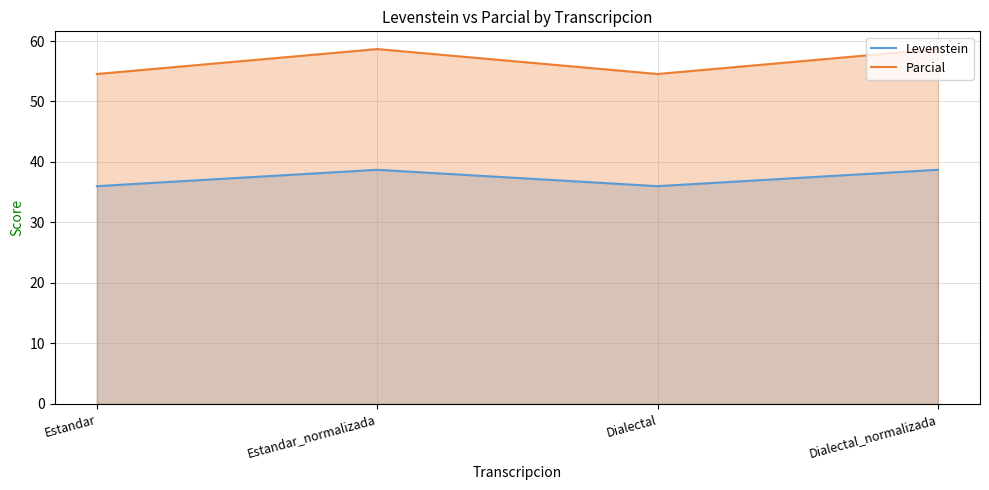

True or false: Levenstein has a value of 56.3 at Dialectal_normalizada.

False